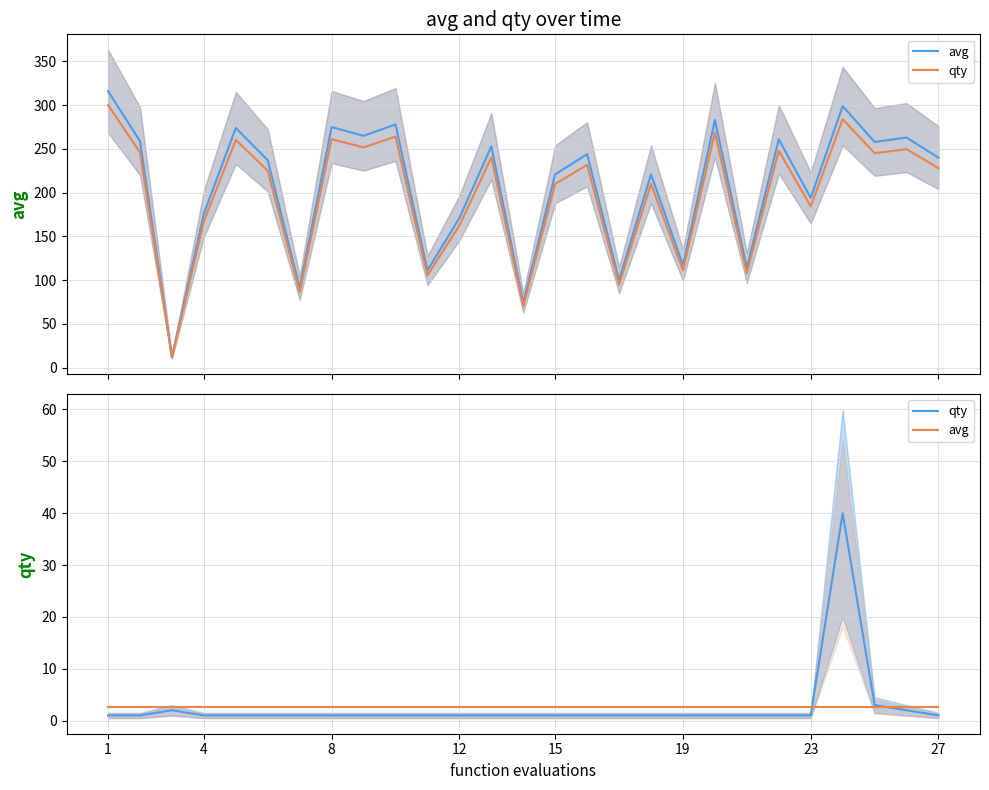

True or false: avg and qty intersect in this chart.

False